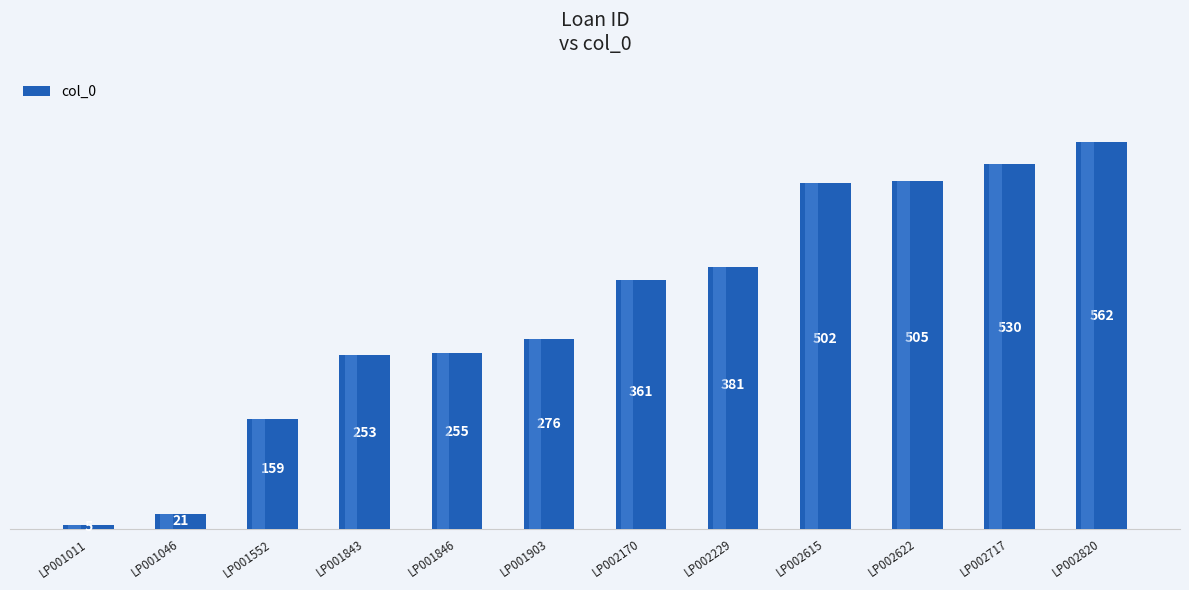

How many data points does each series have?

12